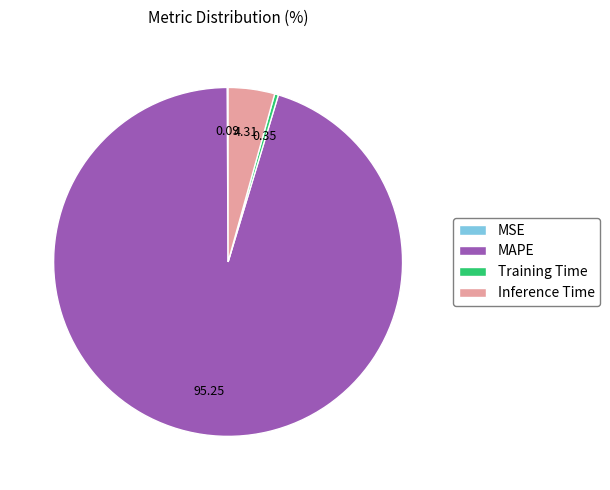

Which category has the biggest portion of the pie?

MAPE